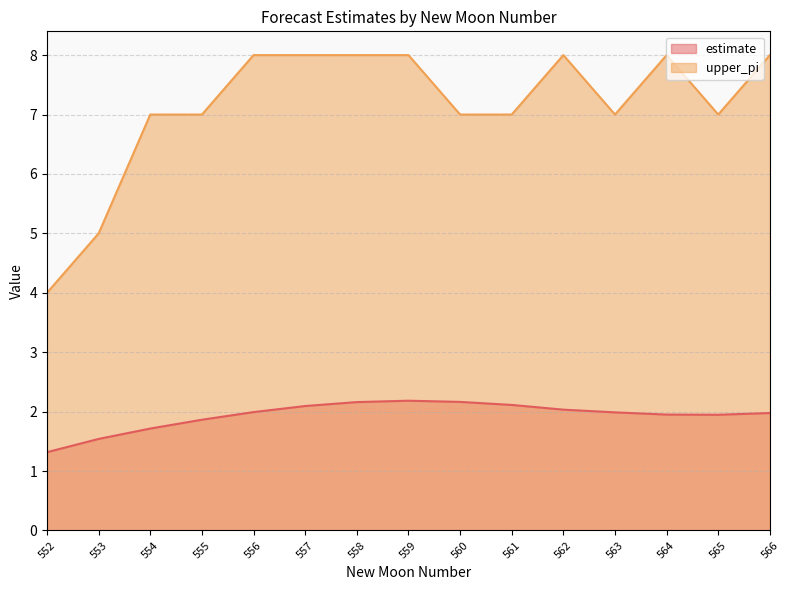

At which category does the chart reach its peak across all series?

556